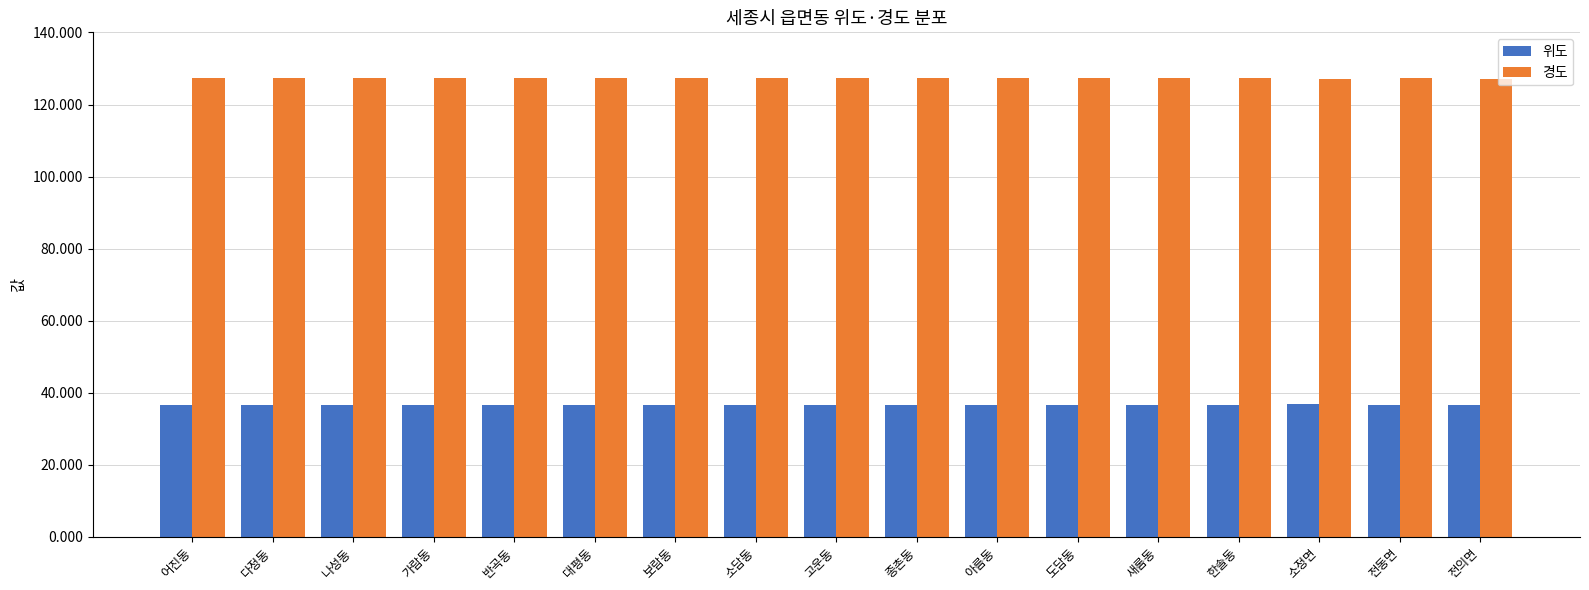

Is the value of 위도 at 새롬동 greater than the value of 경도 at 대평동?

No